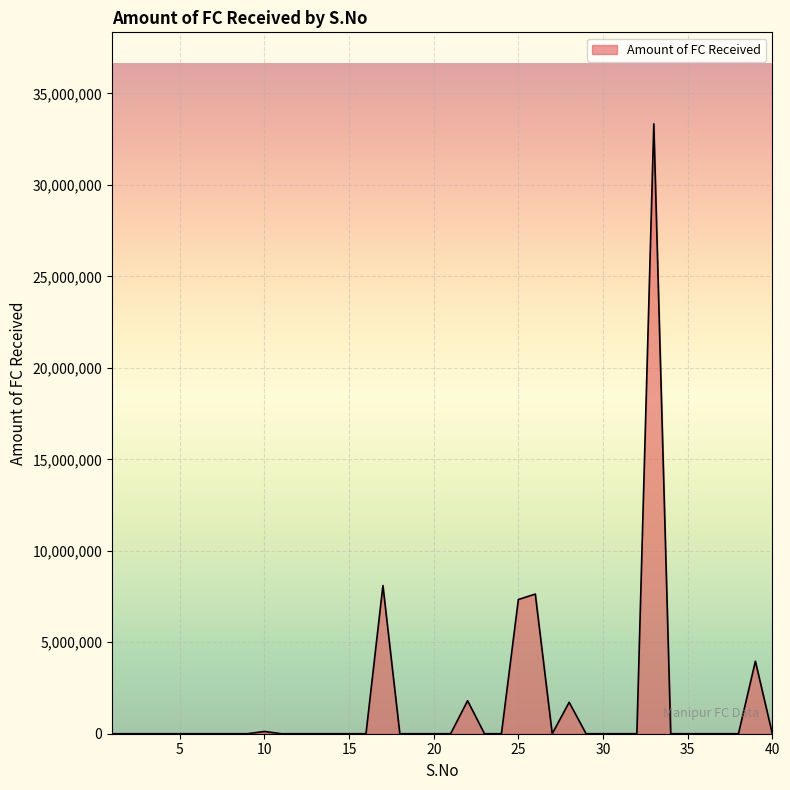

What is the maximum value shown in the chart?

33337674.0